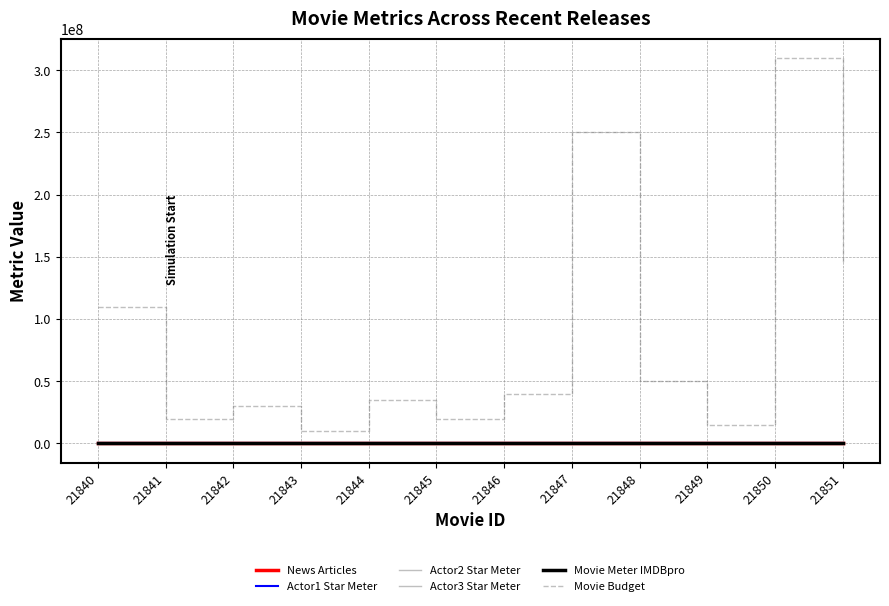

Which series ends up on top after the final intersection of Movie Meter IMDBpro and Actor2 Star Meter?

Actor2 Star Meter